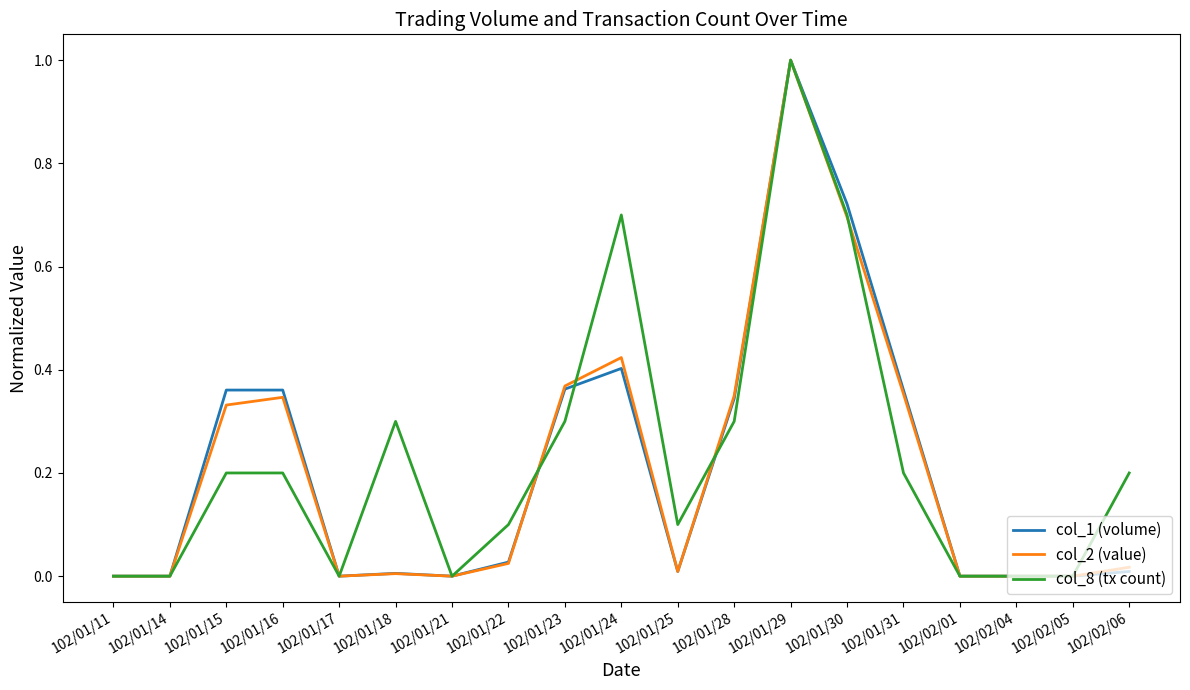

What is the greatest value displayed?

1.0